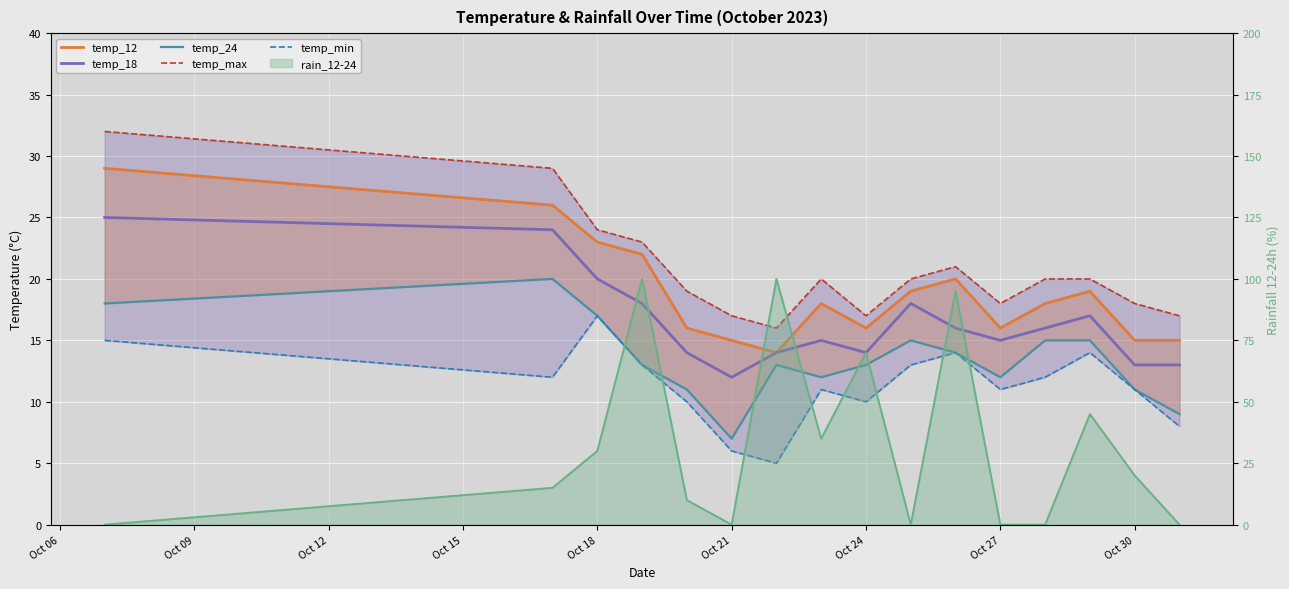

How many lines are shown in the chart?

5